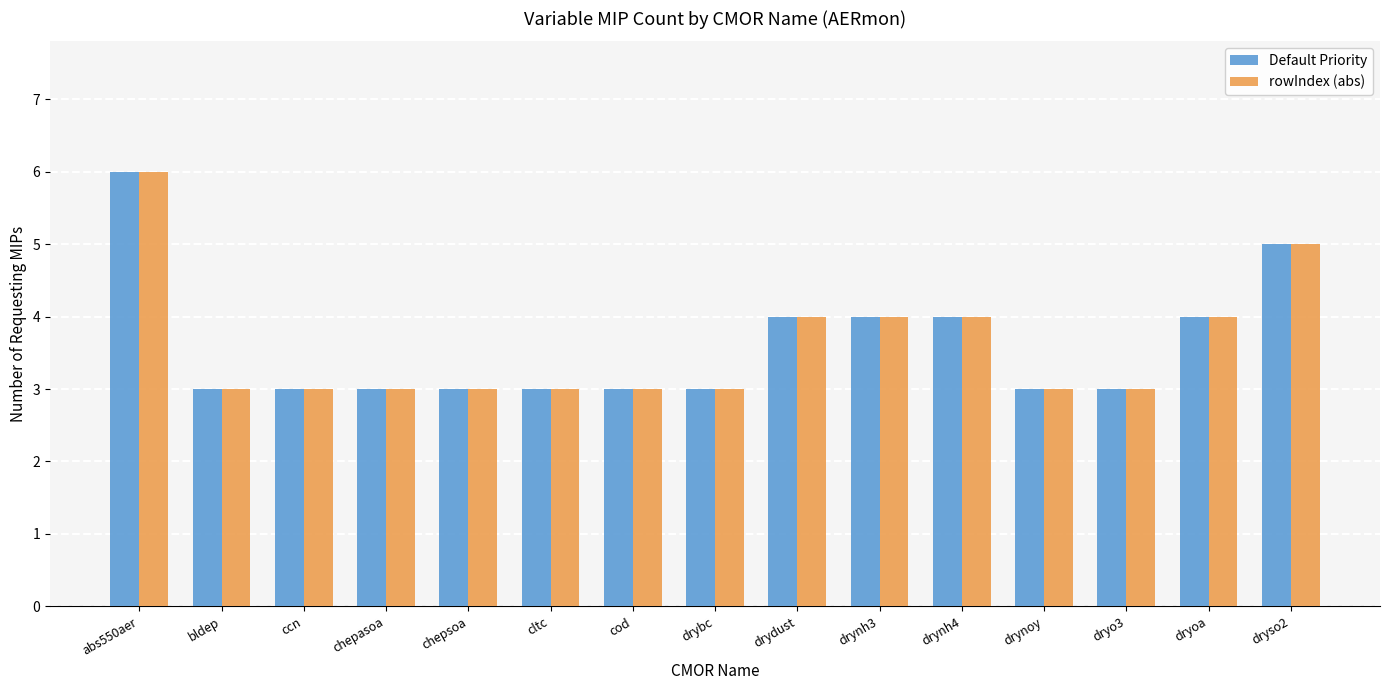

What position from the left is drynh3?

10